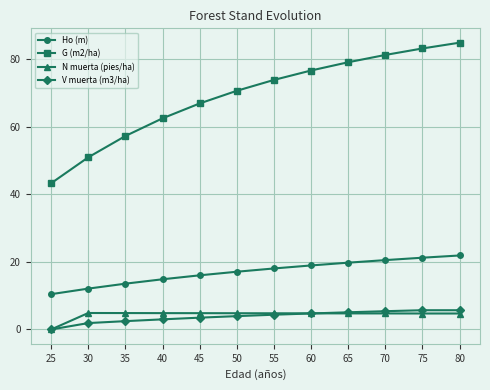

What is the difference between the maximum and minimum values in the G (m2/ha) series?

41.6